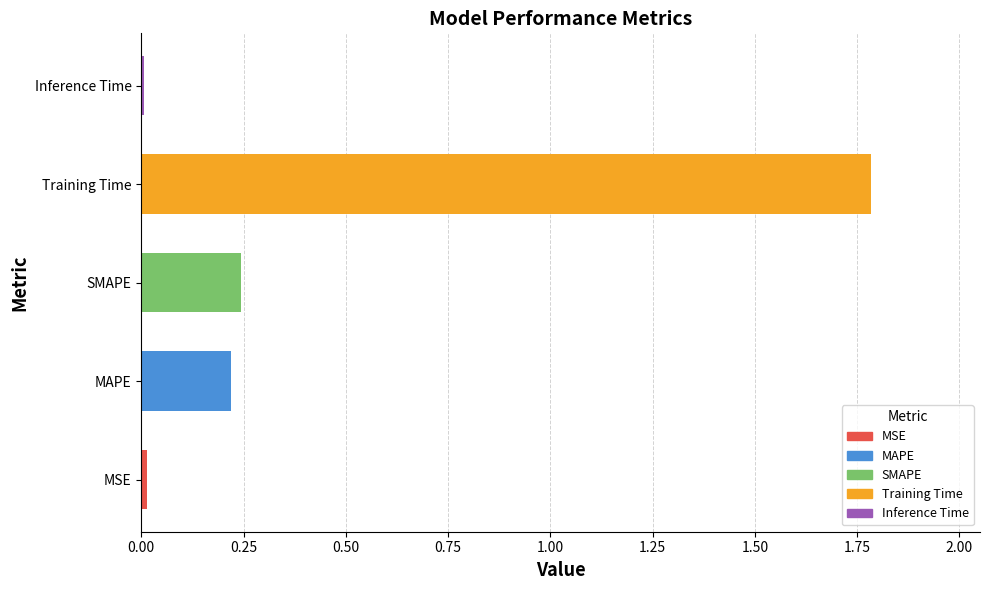

The chart shows a value of 0.4 at SMAPE. True or false?

False